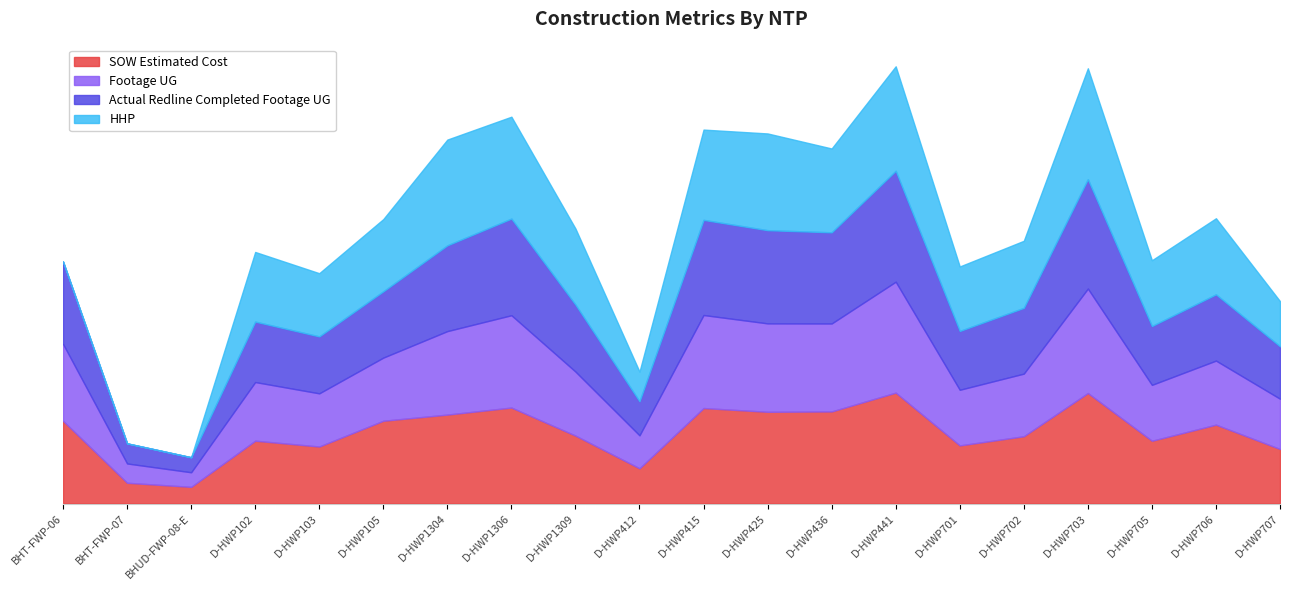

At how many categories does at least one series exceed 1?

17